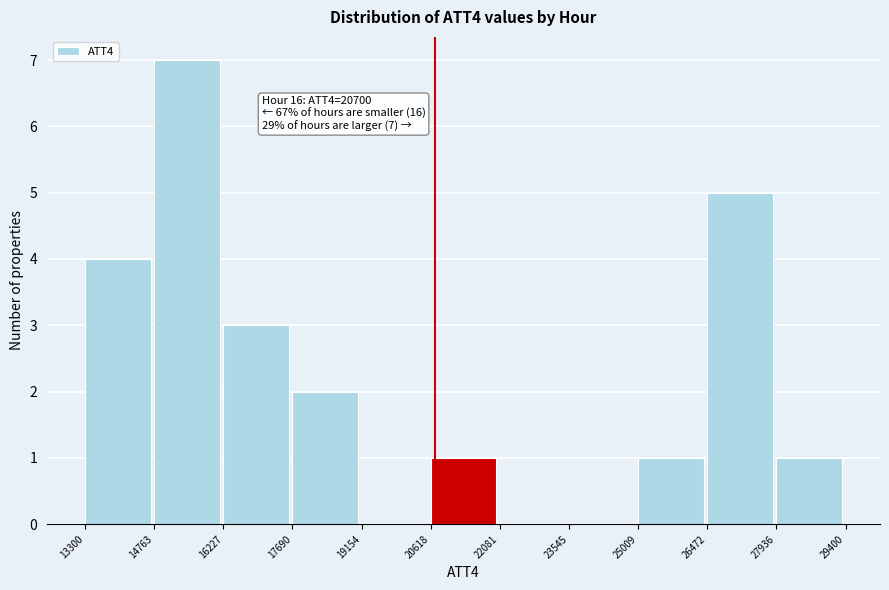

Over which range of the x-axis is the bar tallest?

14763 to 16227